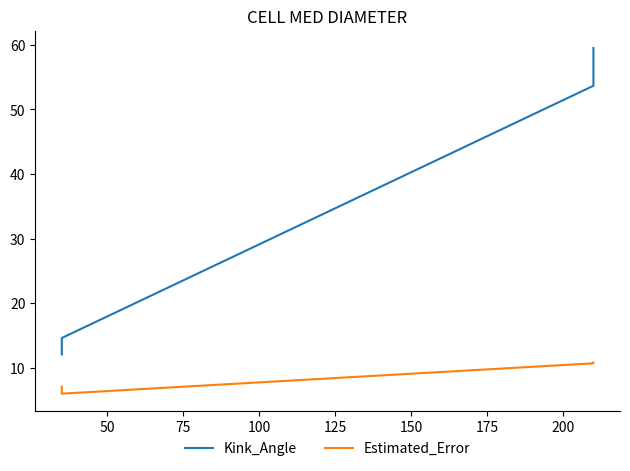

True or false: Kink_Angle has more than 2 points higher than both neighbors.

False